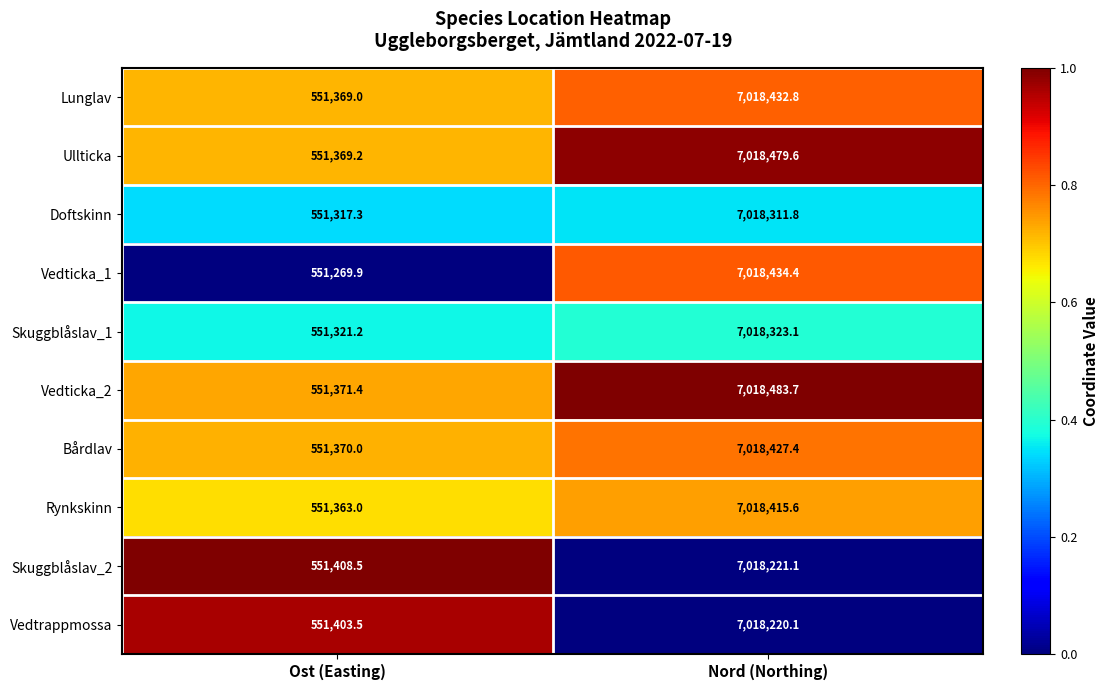

What is the difference between the highest and lowest values at Nord (Northing)?

263.6